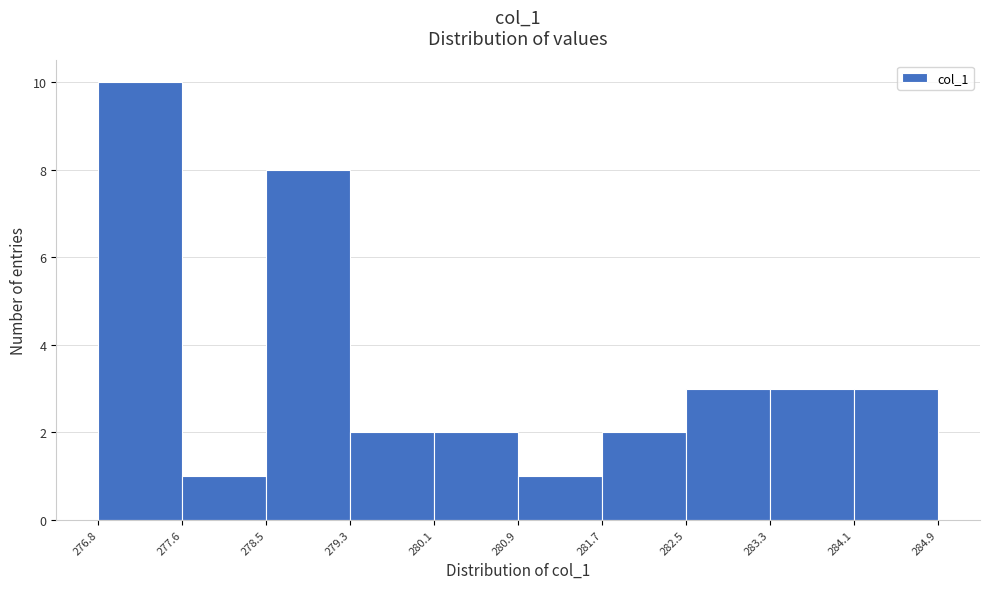

What is the height of the bar covering 283.3 to 284.1 on the x-axis? The values are not printed on the chart, so give them approximately, as read against the axis.

3